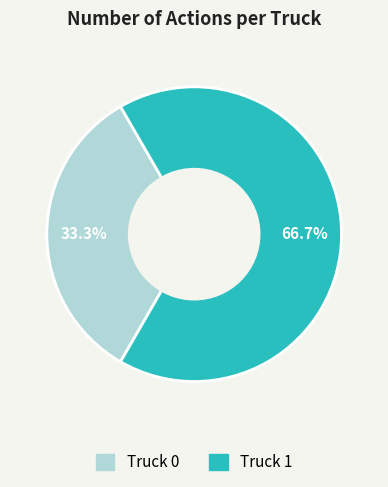

What percentage do Truck 1 and Truck 0 together represent?

100.0%